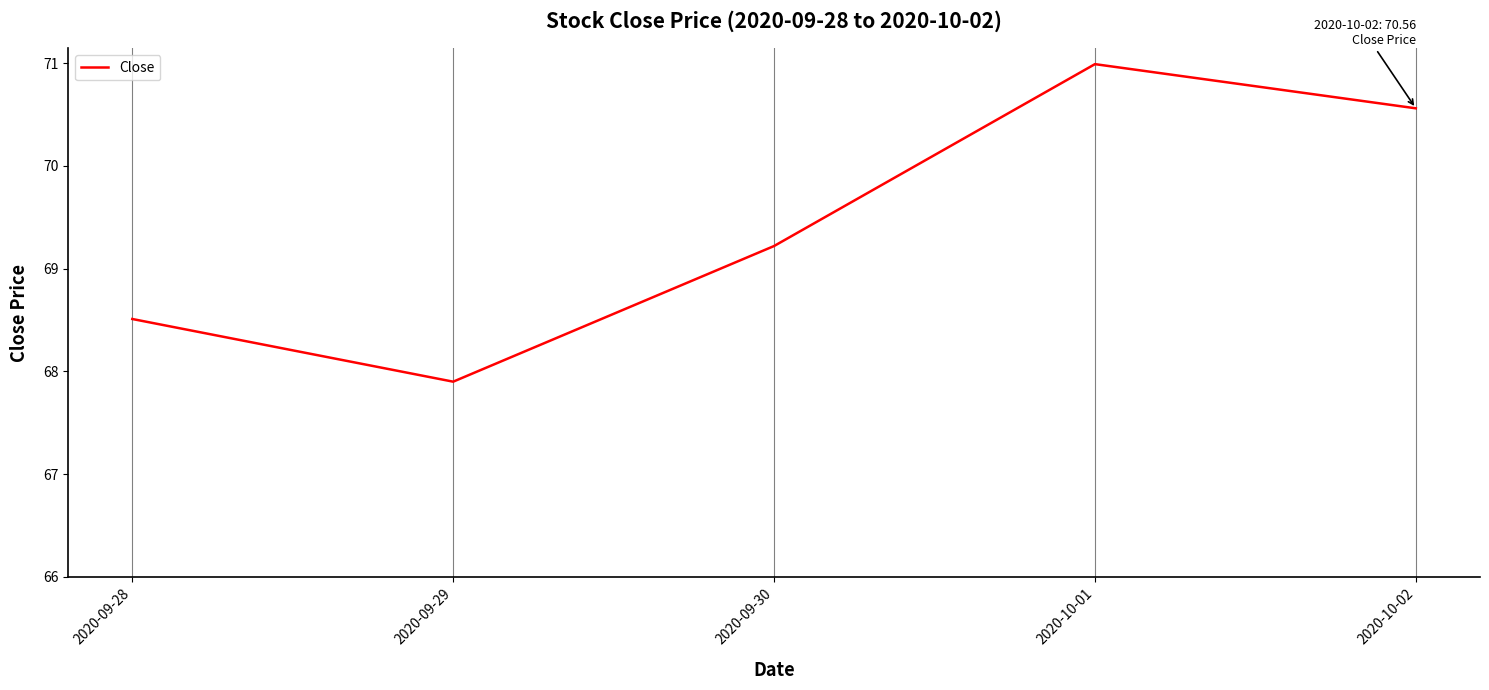

At which label is the value closest to 69?

2020-09-30